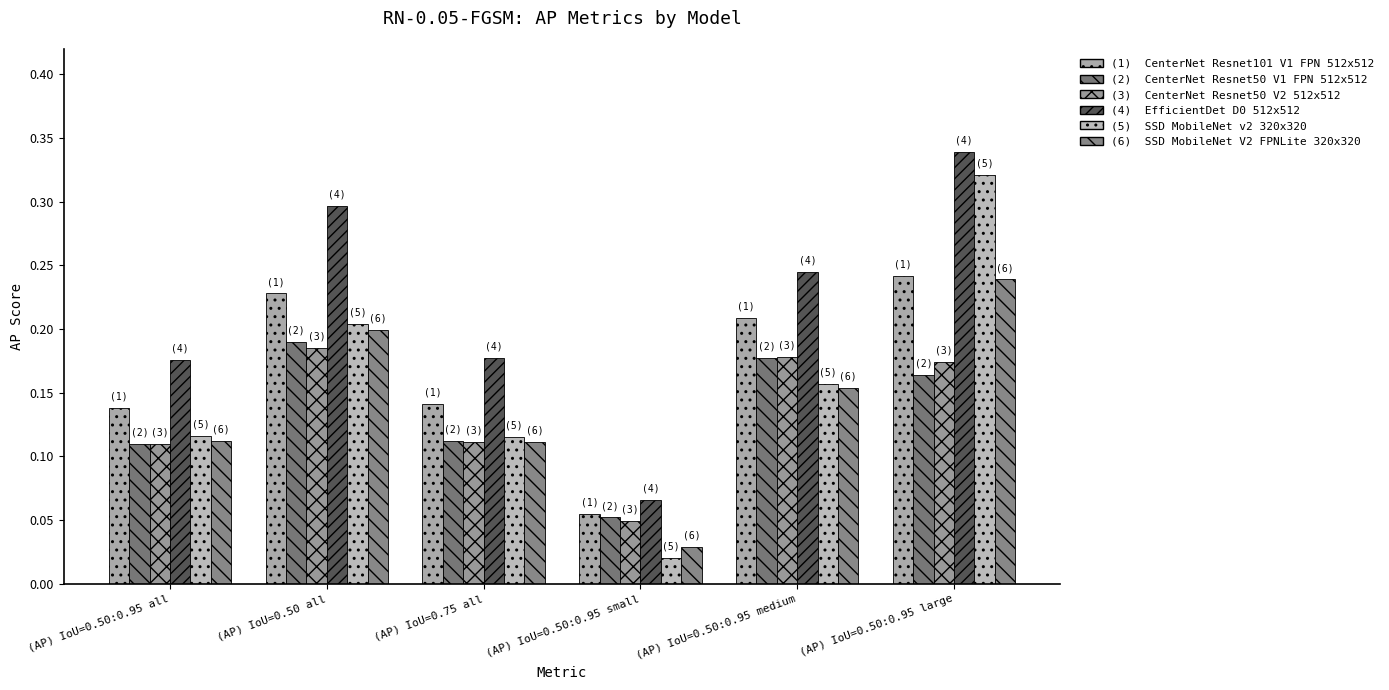

What is the difference between the highest and lowest values at (AP) IoU=0.50:0.95 medium?

0.1